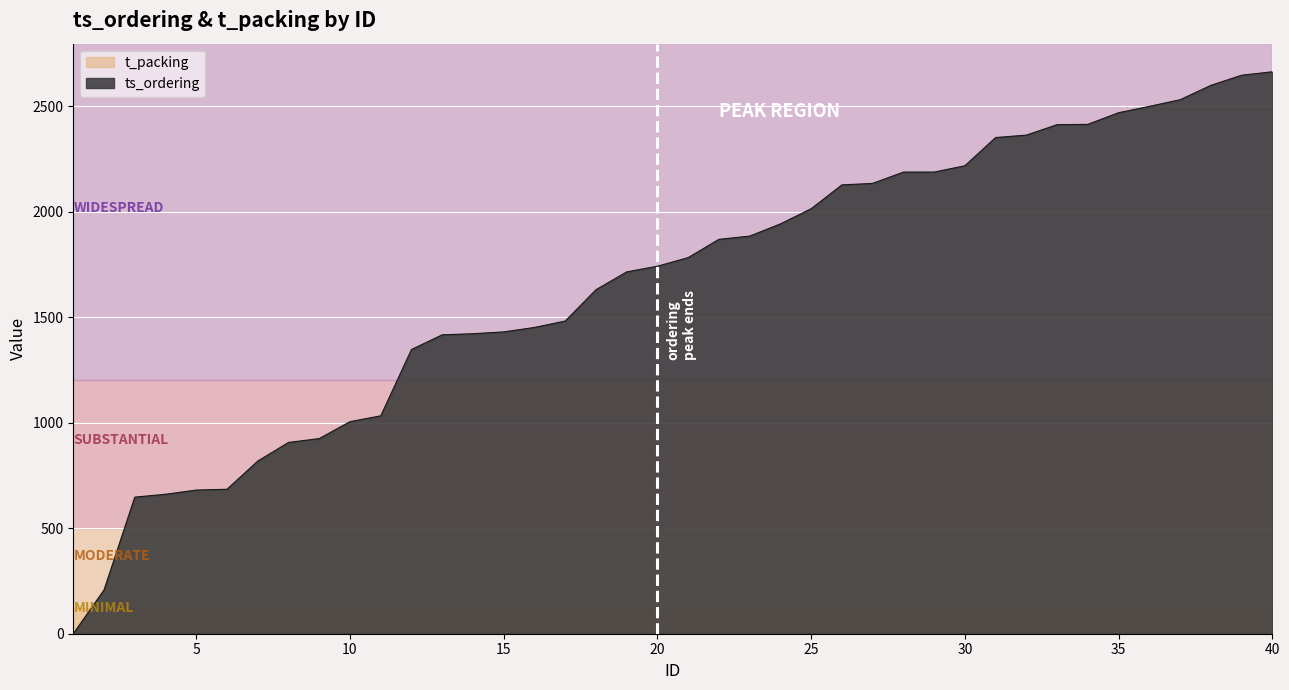

Reading left to right, list all the values displayed in this chart.

1=0.0	2=207.6	3=647.1	4=660.8	5=680.6	6=684.4	7=818.0	8=906.2	9=924.6	10=1004.7	11=1032.4	12=1346.5	13=1416.2	14=1421.4	15=1430.0	16=1451.0	17=1481.4	18=1629.6	19=1714.3	20=1741.2	21=1782.0	22=1868.5	23=1883.8	24=1941.7	25=2013.5	26=2126.5	27=2133.6	28=2187.2	29=2187.2	30=2217.1	31=2350.8	32=2362.3	33=2411.8	34=2413.3	35=2468.5	36=2498.5	37=2529.9	38=2598.0	39=2645.9	40=2662.4